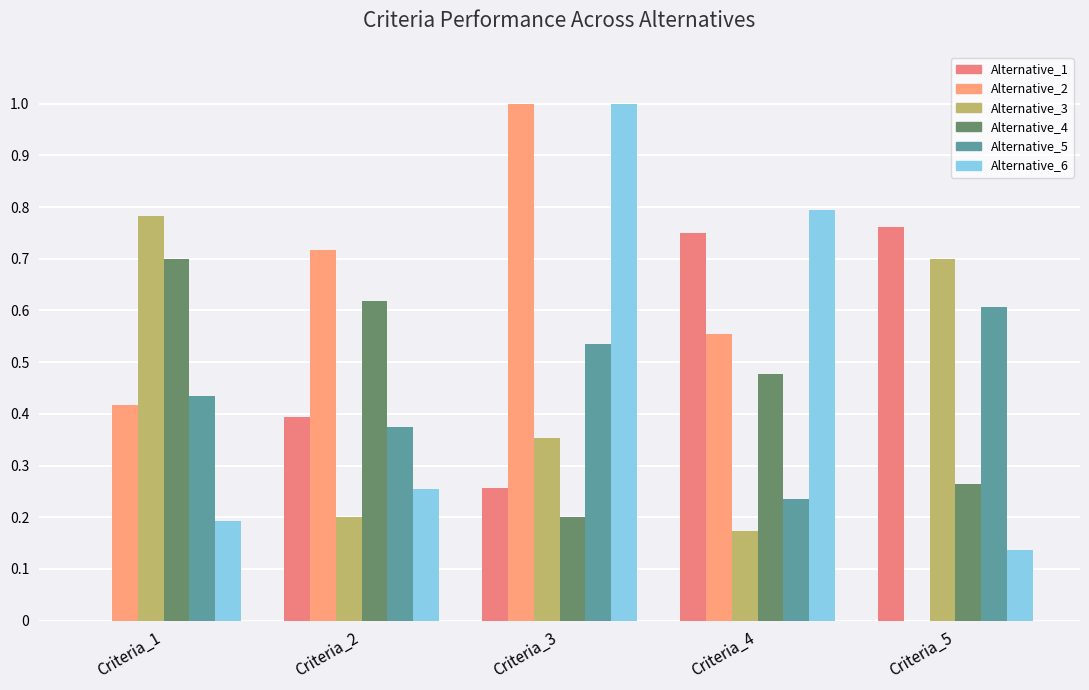

What are all the series names shown in the legend?

Alternative_1, Alternative_2, Alternative_3, Alternative_4, Alternative_5, Alternative_6